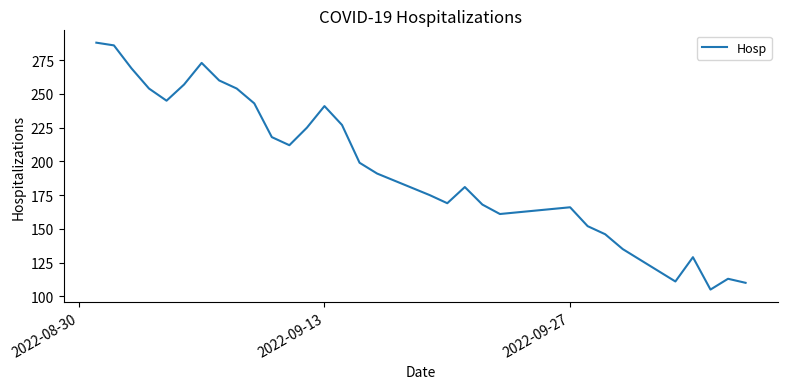

How many series are shown in this chart?

1